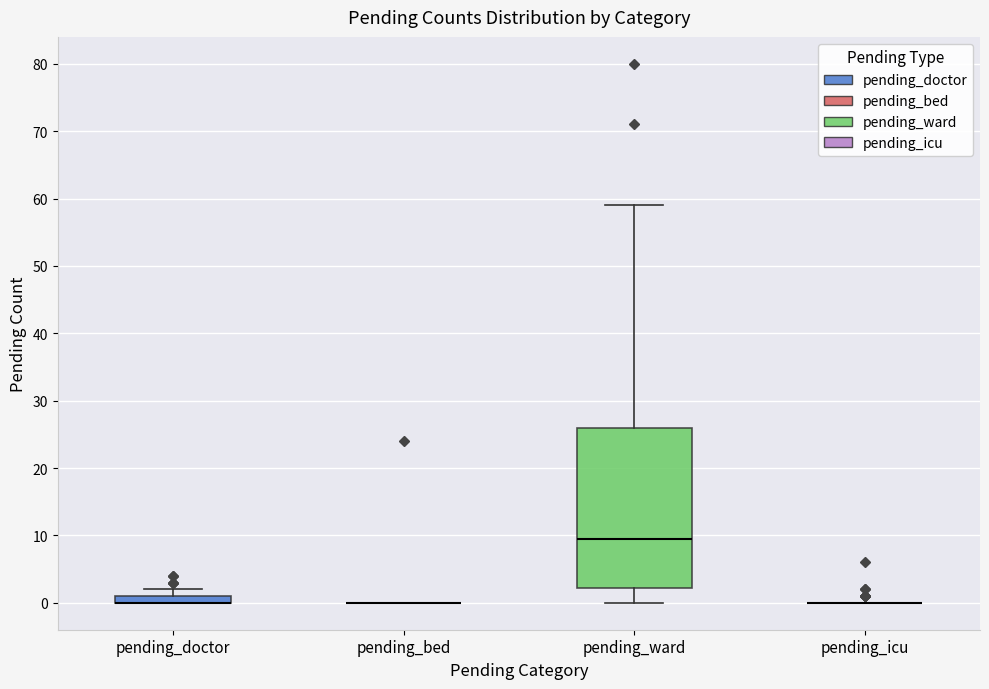

Comparing the boxes themselves (not the whiskers), which one is the tallest?

pending_ward